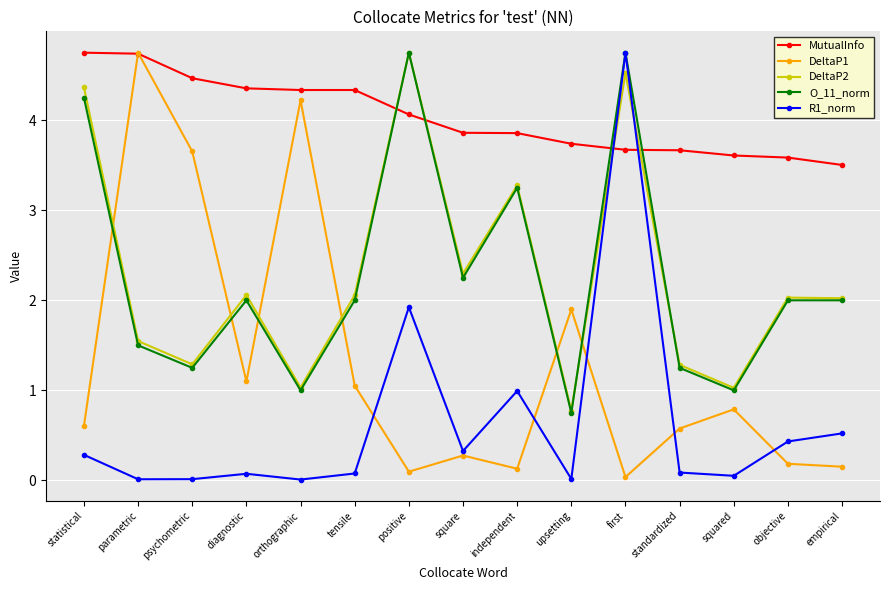

Which series changed the most between tensile and upsetting?

DeltaP2